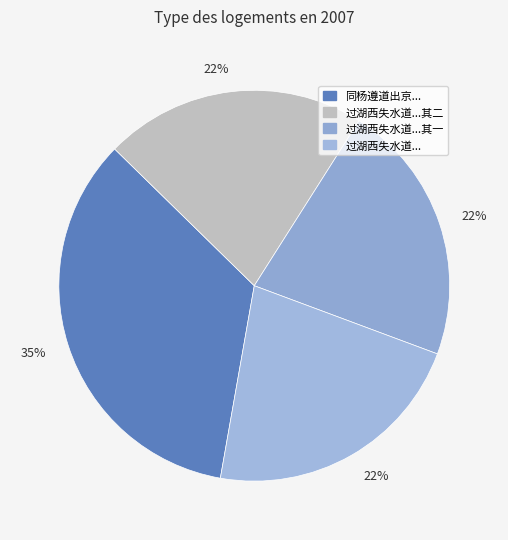

Which slice is the smallest?

过湖西失水道有作寄沈孟刚 其一